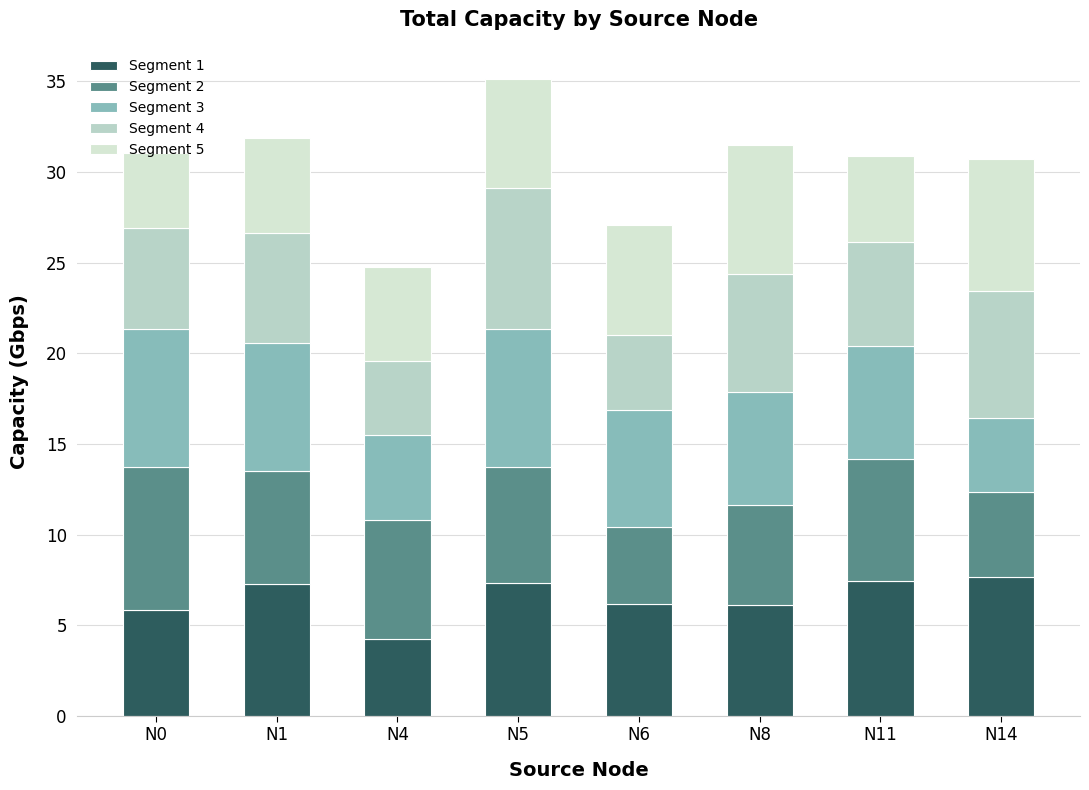

The value of Segment 5 at N5 is 6.0. True or false?

True